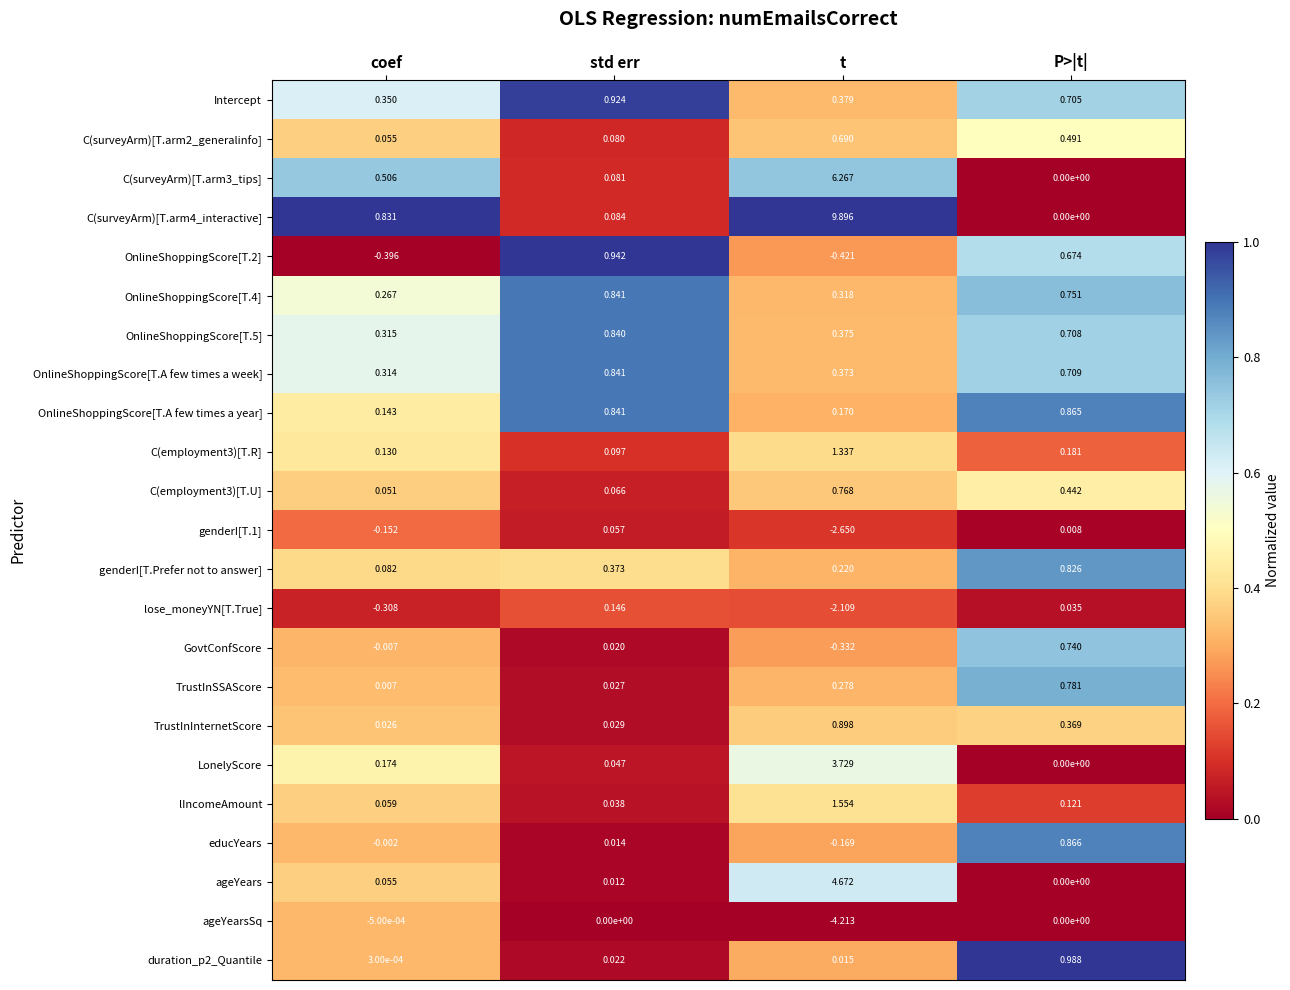

Is the value of C(surveyArm)[T.arm3_tips] at coef greater than the value of lose_moneyYN[T.True] at coef?

Yes